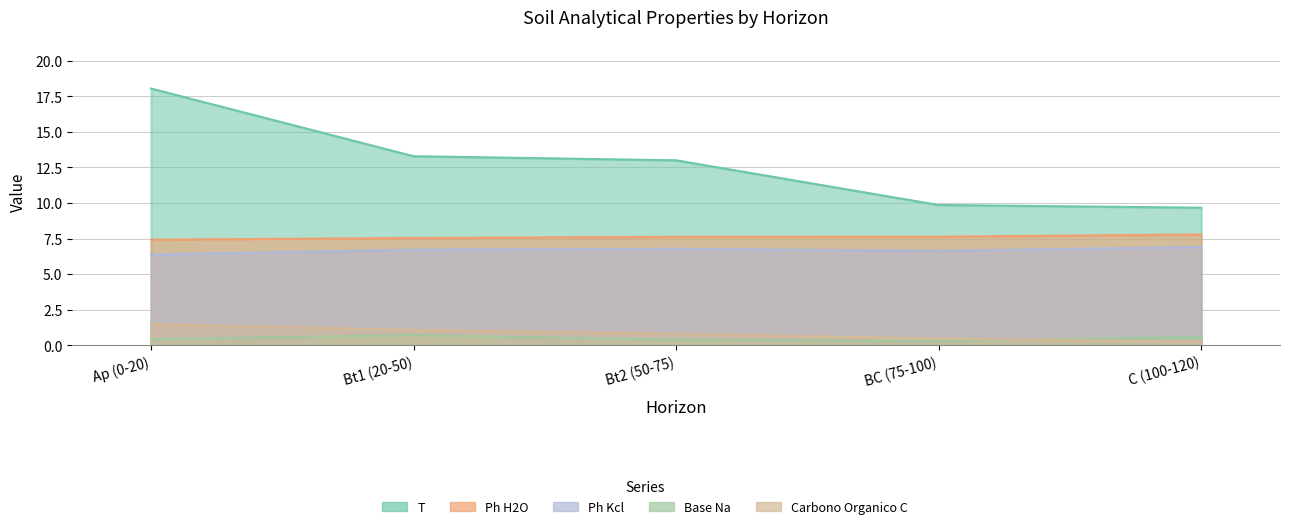

Does the chart display data point markers on the line(s)?

No